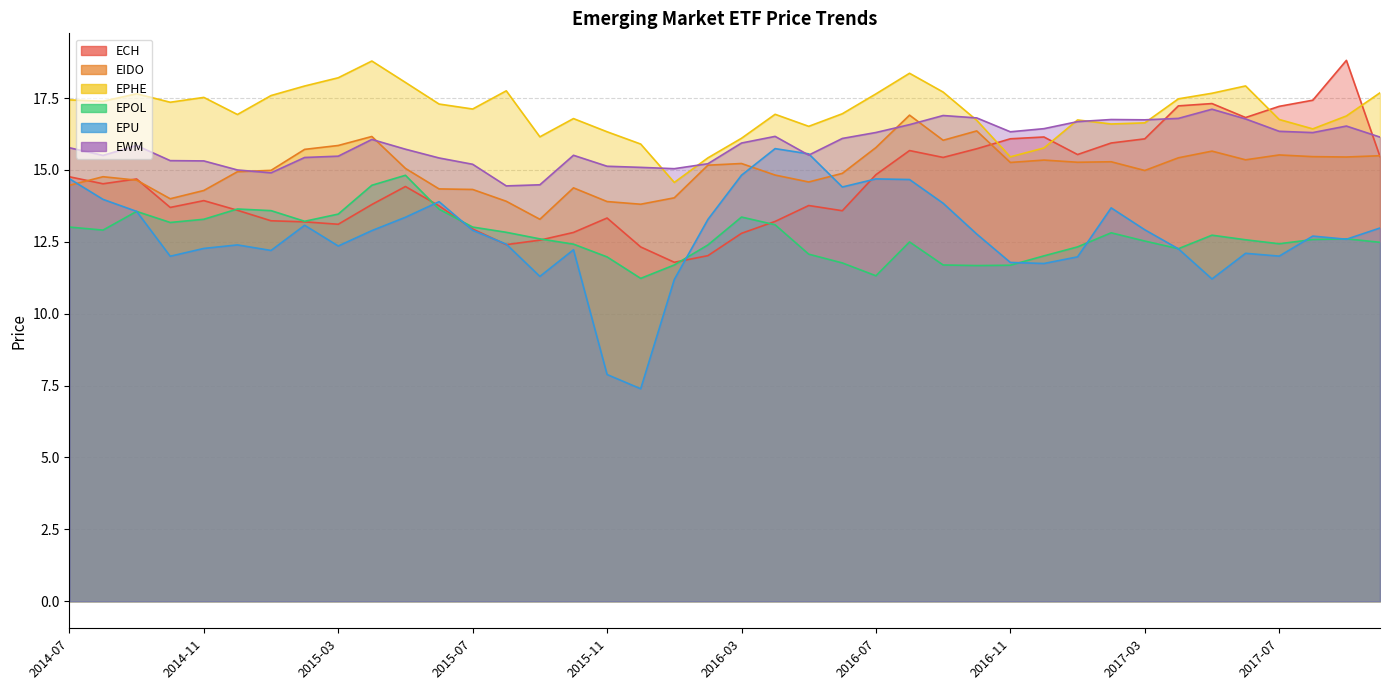

What is the approximate value of EPOL at 2014-11?

13.3